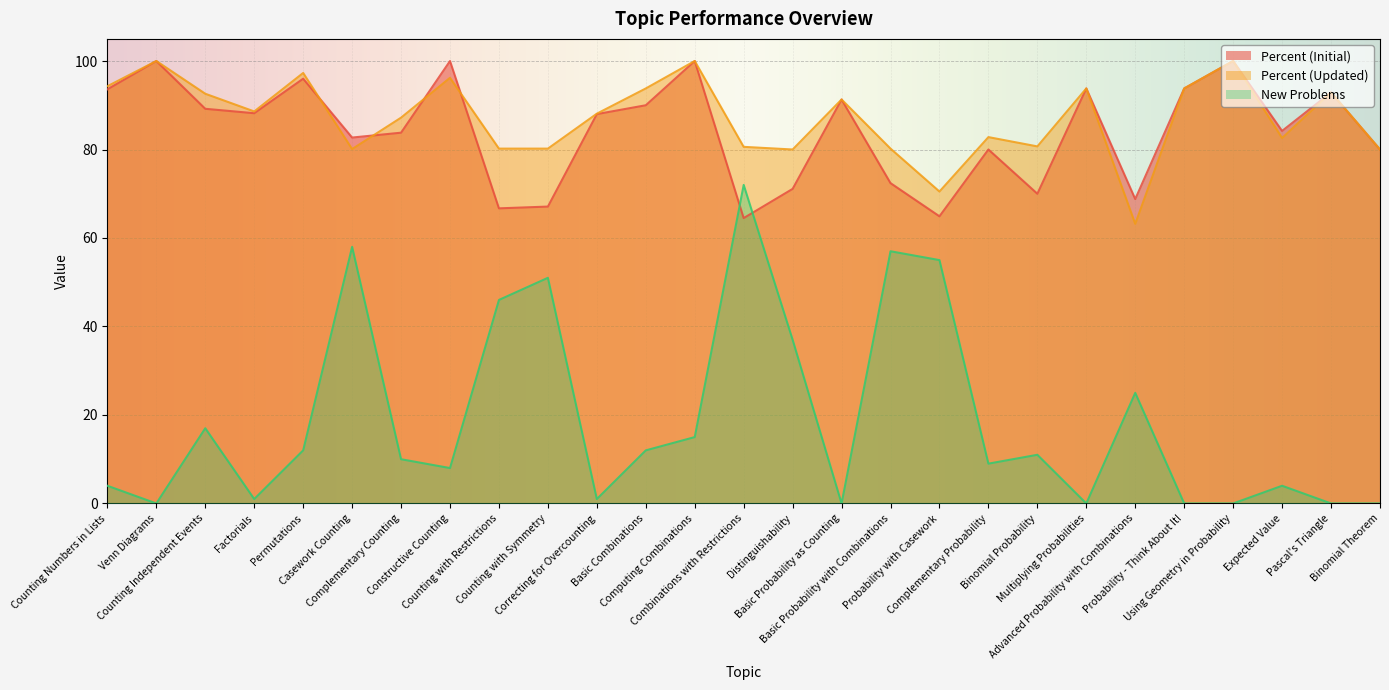

What position from the left is Complementary Probability?

19